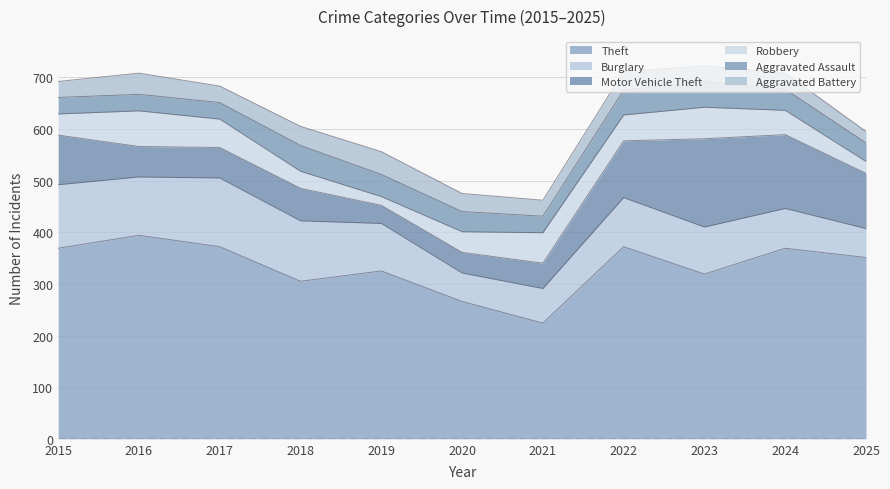

What is the value of the Burglary point at the 1st from the left?

123